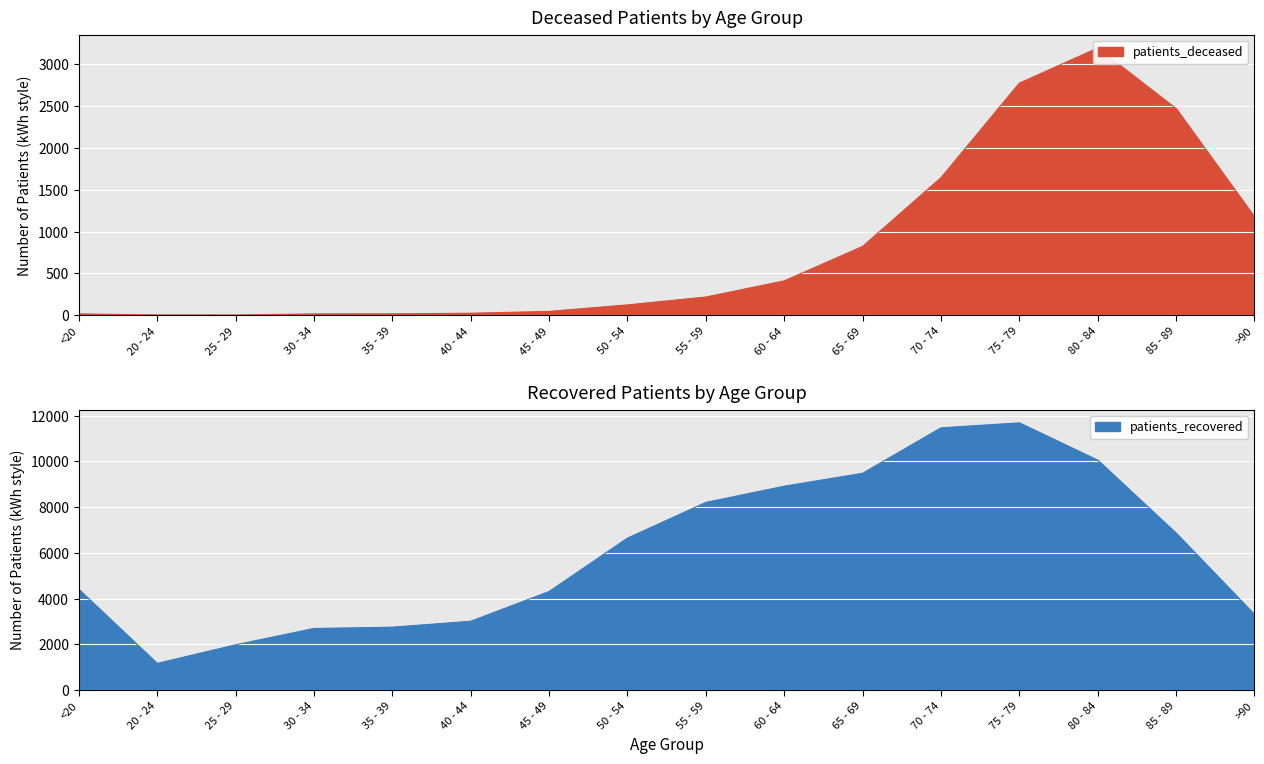

In patients_deceased, how many points are lower than both neighbors (excluding endpoints)?

1